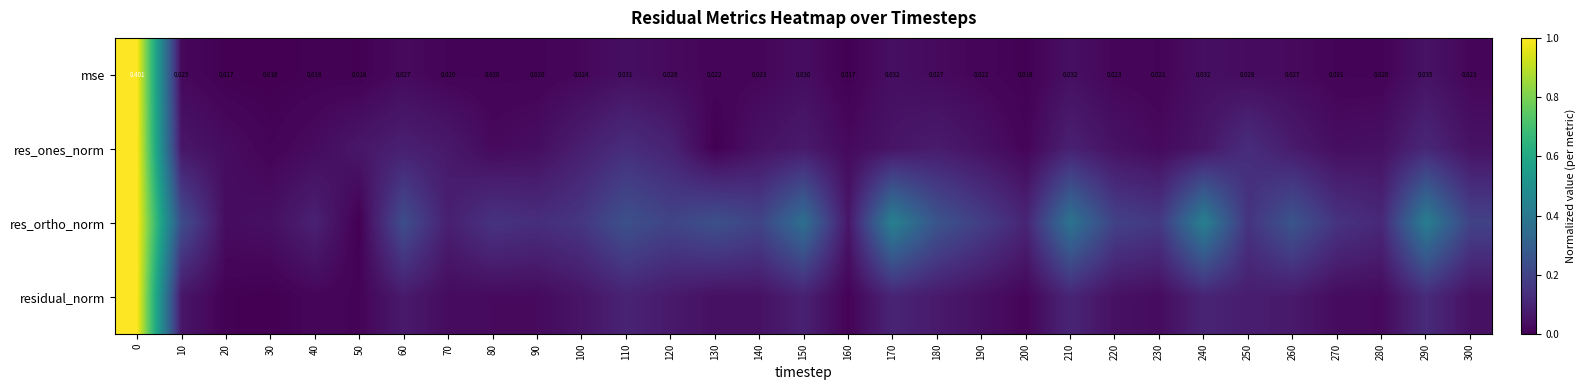

True or false: res_ones_norm has a value of 1.0 at 0.

True